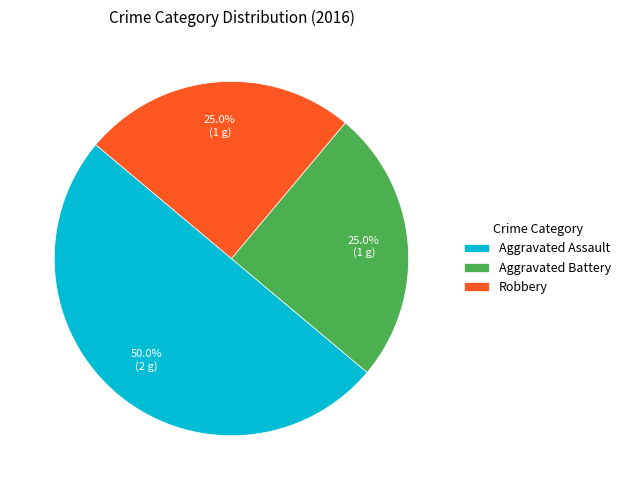

True or false: Aggravated Assault accounts for 62% of the total.

False